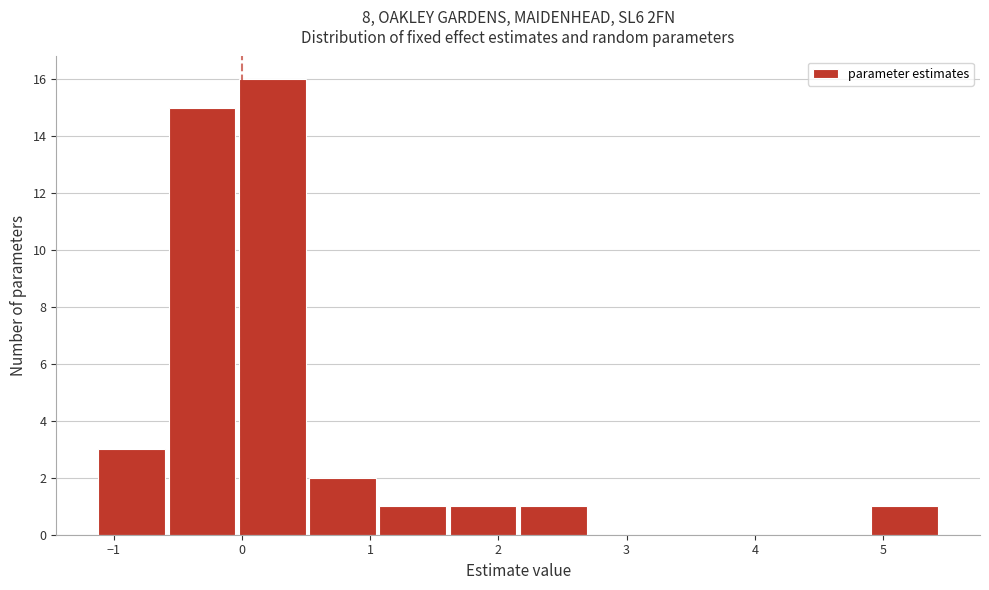

Reading left to right, transcribe this chart: for each bar, give the range it covers on the x-axis and its height. Neither the bar edges nor the heights are printed on the chart, so give them approximately, as read against the axes.

-1.1 to -0.6: 3
-0.6 to 0.0: 15
0.0 to 0.5: 16
0.5 to 1.1: 2
1.1 to 1.6: 1
1.6 to 2.2: 1
2.2 to 2.7: 1
2.7 to 3.3: 0
3.3 to 3.8: 0
3.8 to 4.4: 0
4.4 to 4.9: 0
4.9 to 5.5: 1